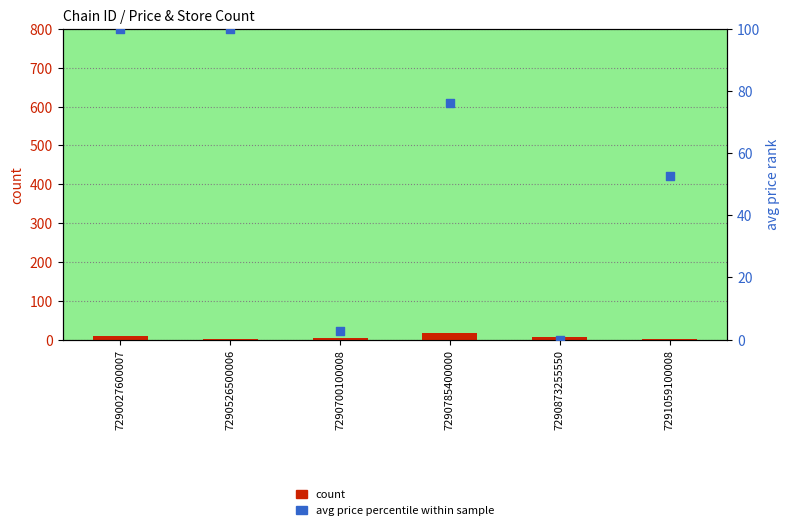

At how many categories does at least one series exceed 42?

4